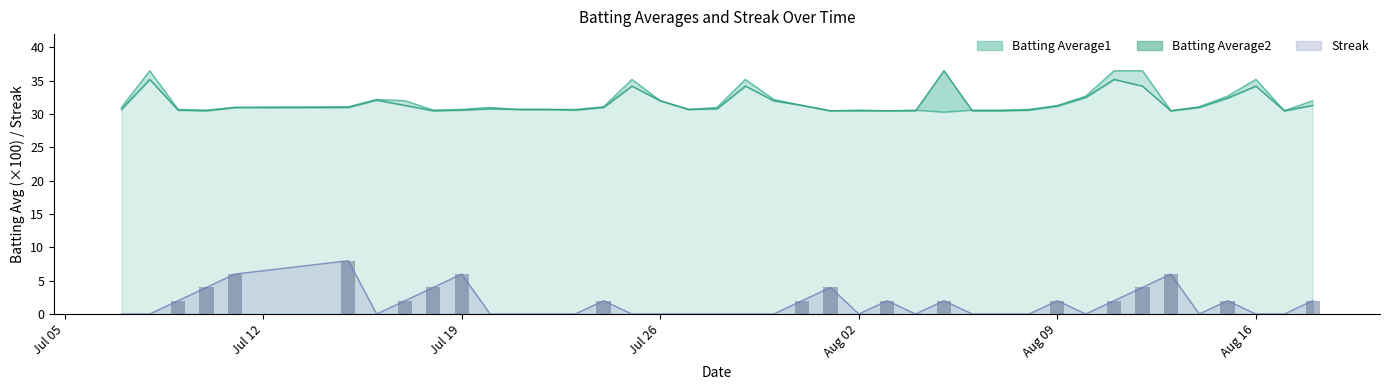

How many groups of bars are there?

40